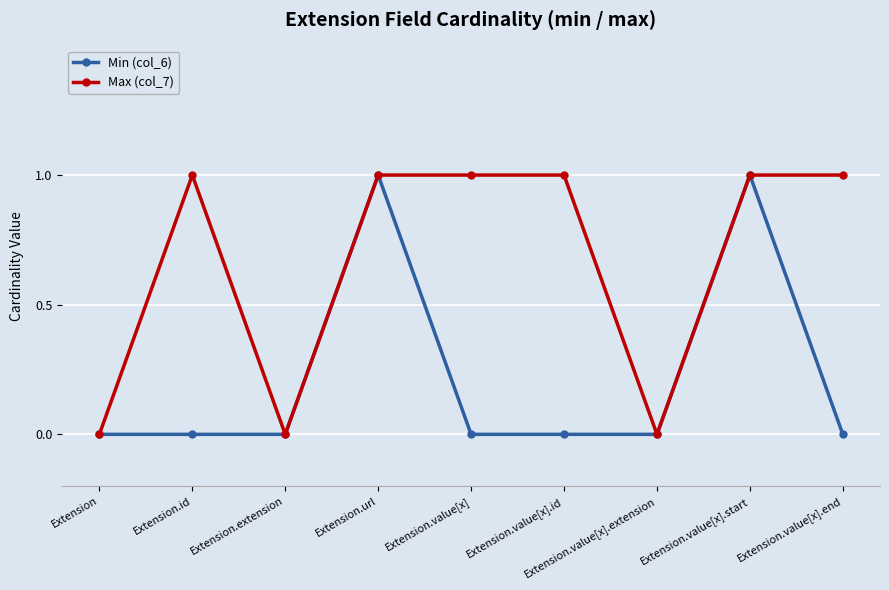

Which series has the largest total across all categories?

Max (col_7)